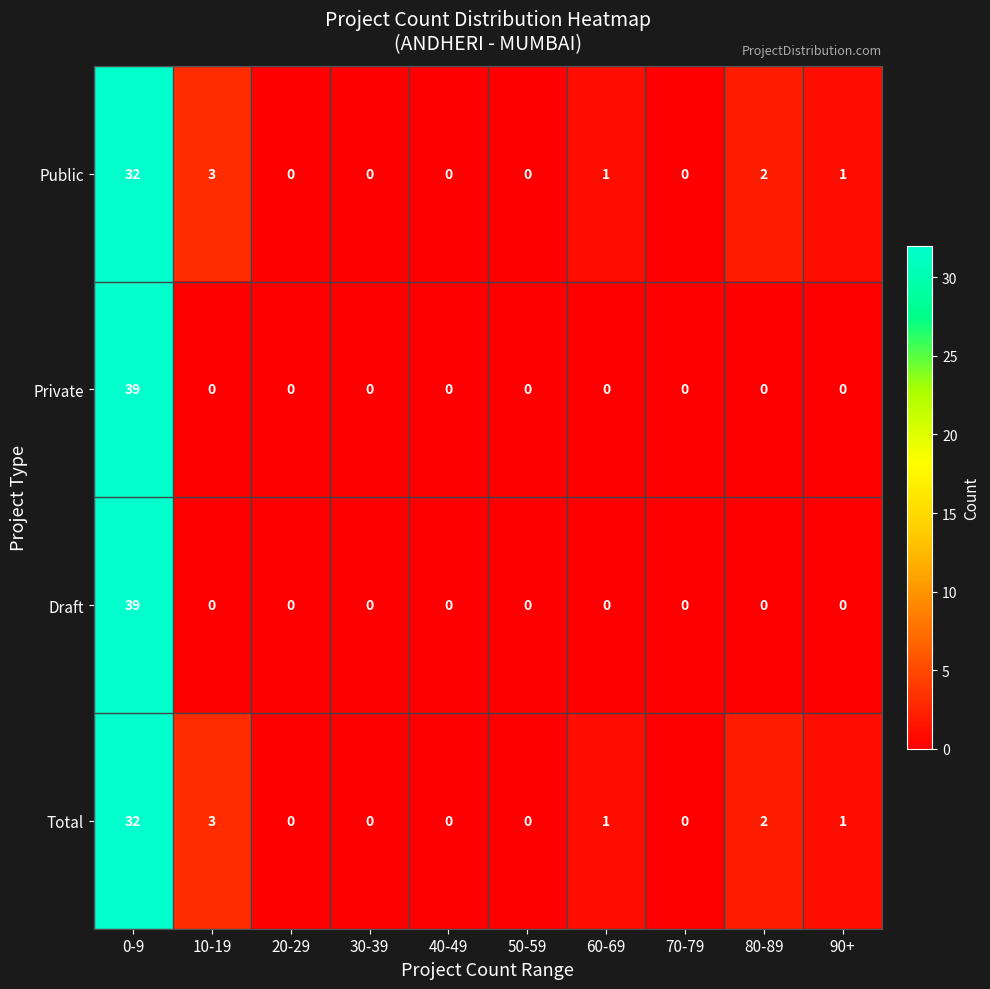

Where is Total nearest to the value 16?

10-19